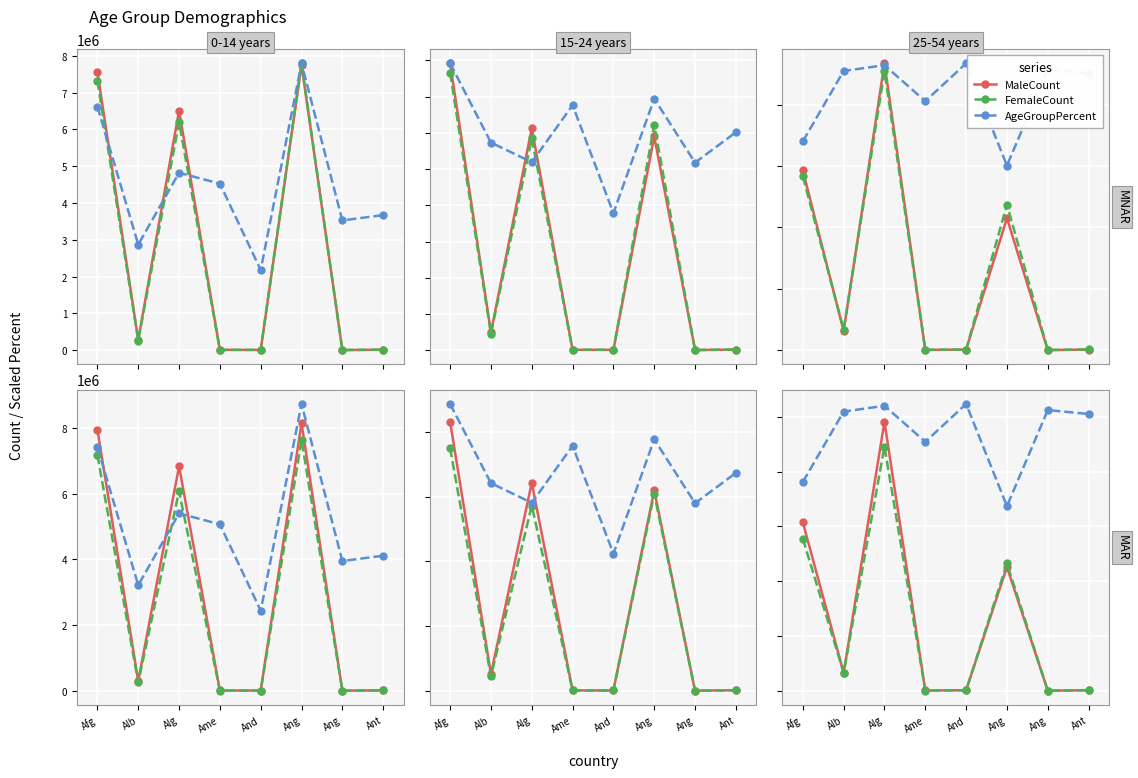

Rank the series by their maximum value, from highest to lowest.

AgeGroupPercent, MaleCount, FemaleCount